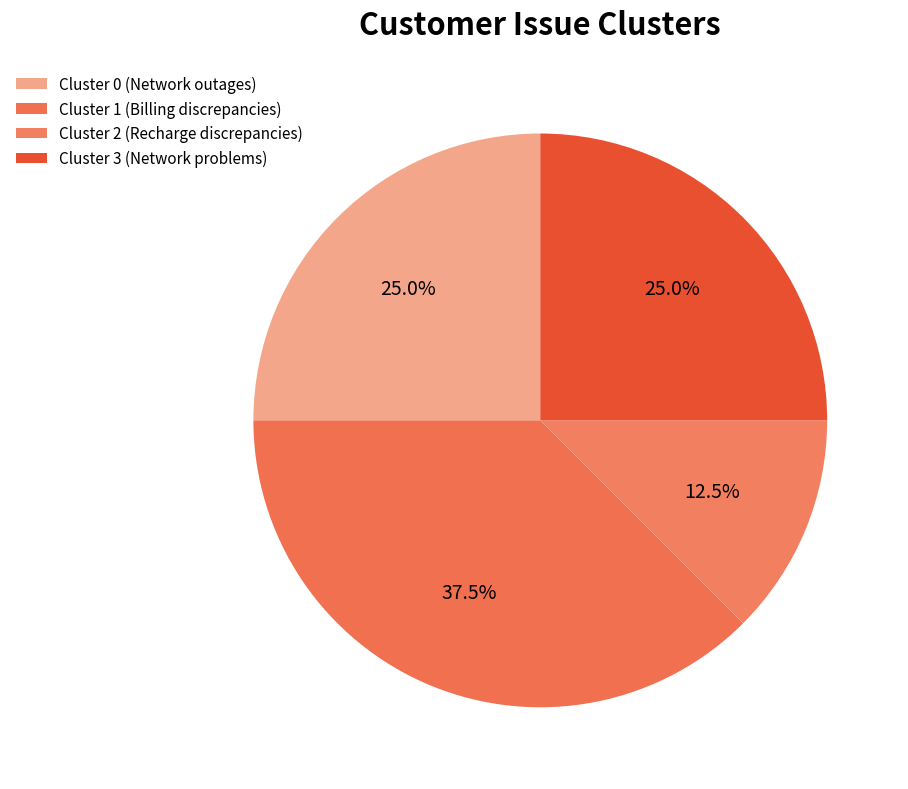

How much of the chart is everything except Cluster 0 (Network outages)?

75.0%